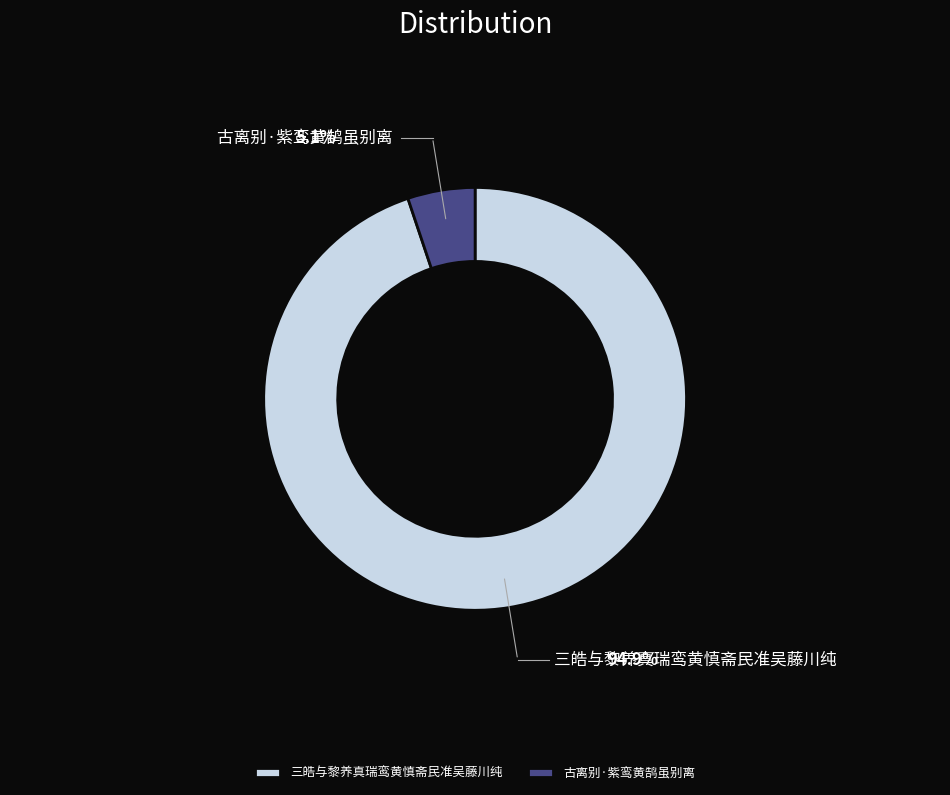

Approximately how many times larger is the value at 古离别·紫鸾黄鹄虽别离 compared to 三皓与黎养真瑞鸾黄慎斋民准吴藤川纯?

0.1